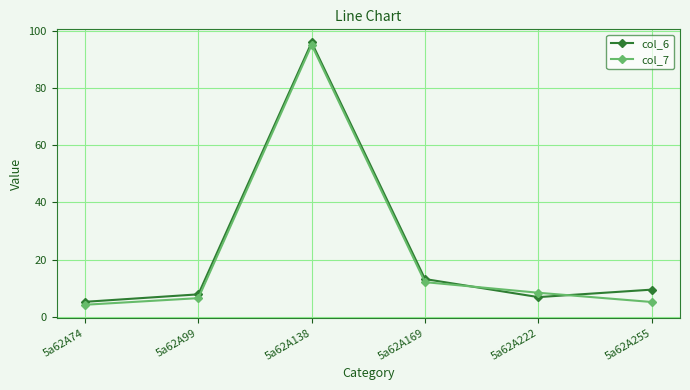

Reading left to right, extract all data points from this chart.

col_6: 5.3	7.9	95.8	13.2	6.9	9.5
col_7: 4.3	6.6	95.0	12.2	8.4	5.2